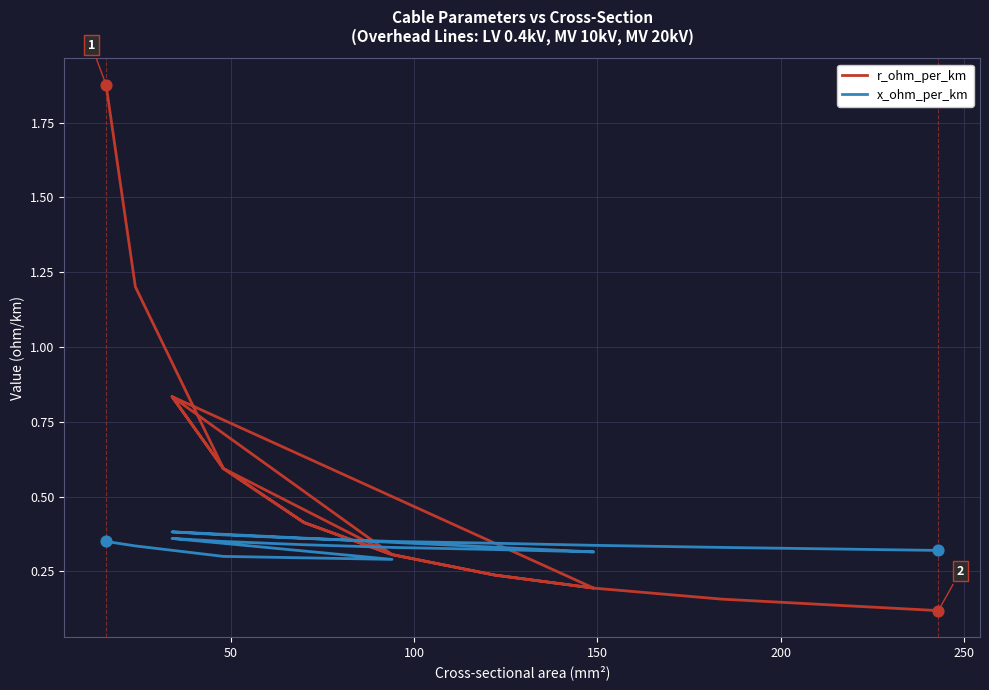

Which series has the largest Y range (max minus min)?

r_ohm_per_km